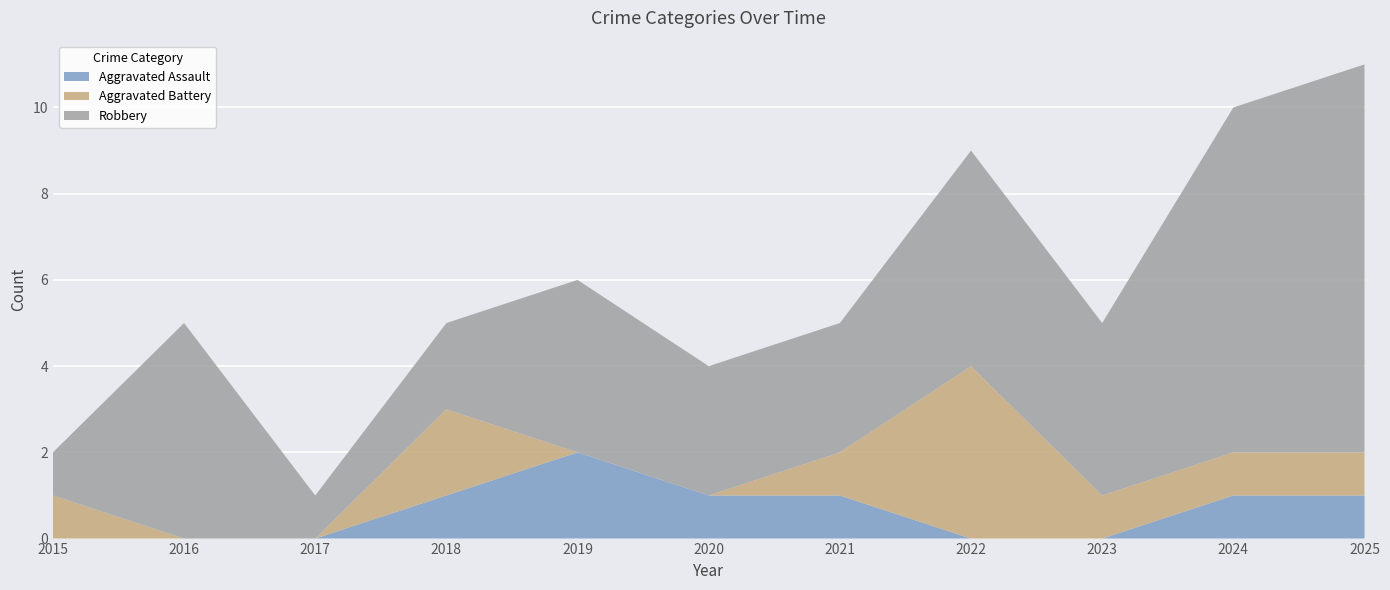

Reading left to right, transcribe all the data shown in this chart.

Aggravated Assault: 2015=0	2016=0	2017=0	2018=1	2019=2	2020=1	2021=1	2022=0	2023=0	2024=1	2025=1
Aggravated Battery: 2015=1	2016=0	2017=0	2018=2	2019=0	2020=0	2021=1	2022=4	2023=1	2024=1	2025=1
Robbery: 2015=1	2016=5	2017=1	2018=2	2019=4	2020=3	2021=3	2022=5	2023=4	2024=8	2025=9